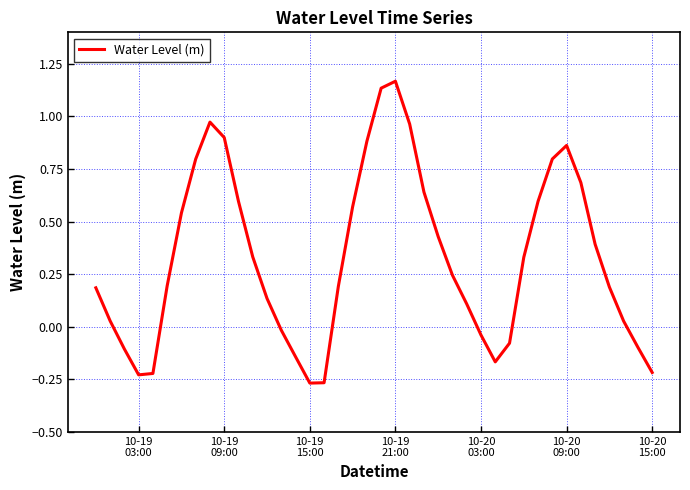

What is the difference between the maximum and minimum values?

1.4